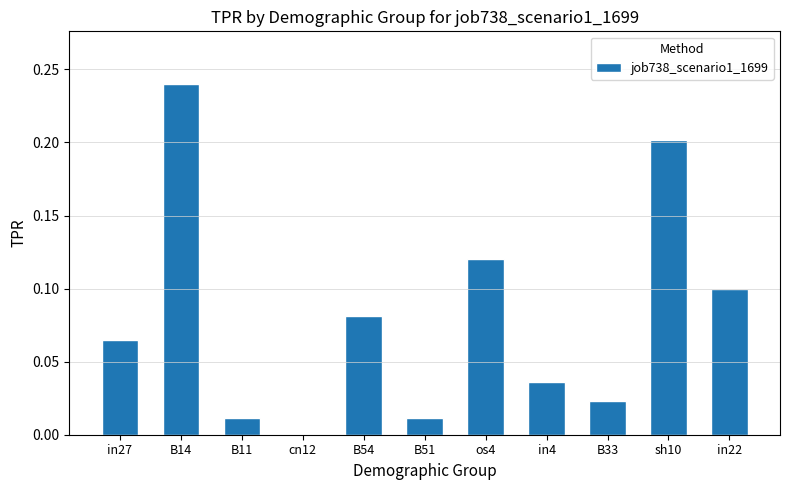

At which category does the chart reach its peak across all series?

B14